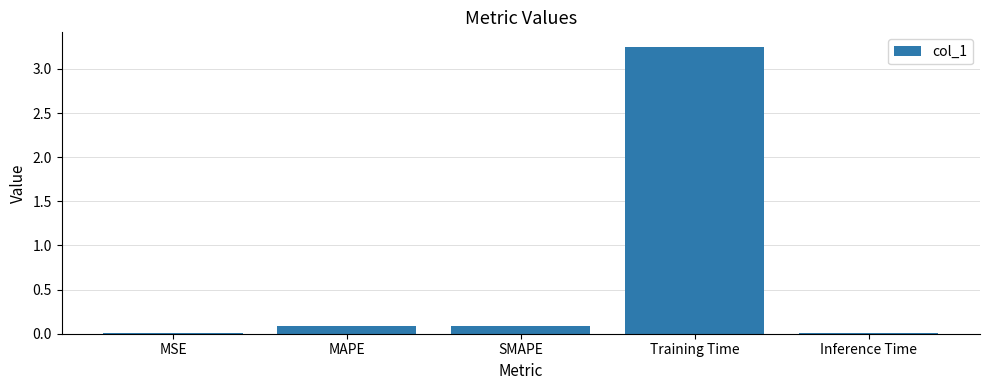

What is the average value?

0.7